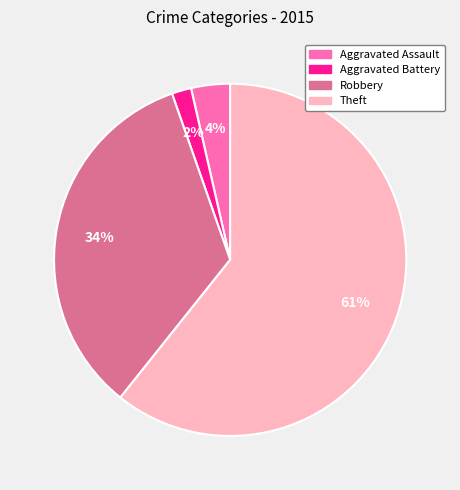

Which slice is the largest?

Theft